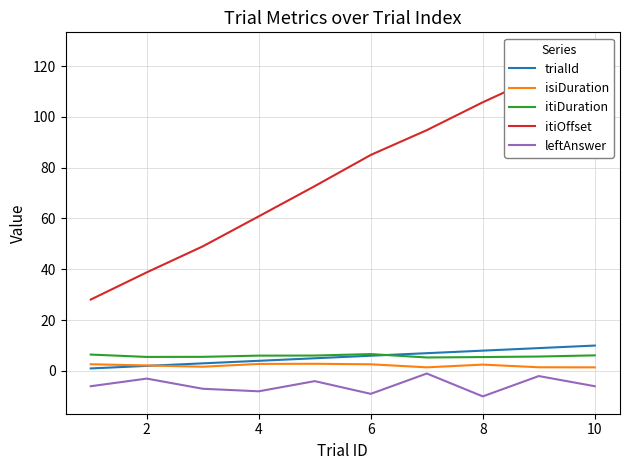

What is the maximum value for isiDuration?

2.8